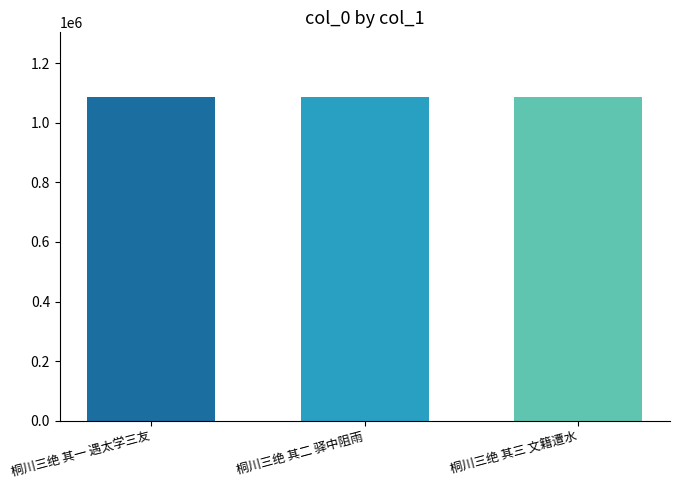

What is the smallest value displayed?

1086052